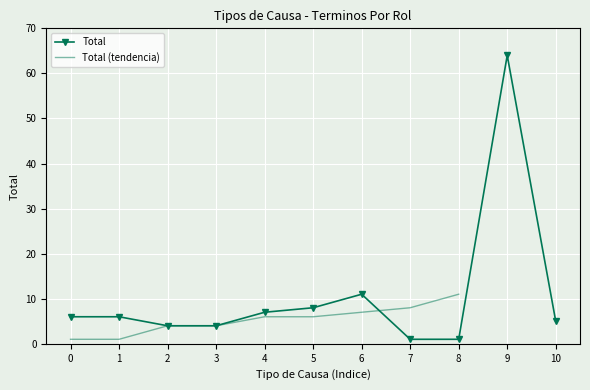

What is the difference between the second highest and second lowest values?

10